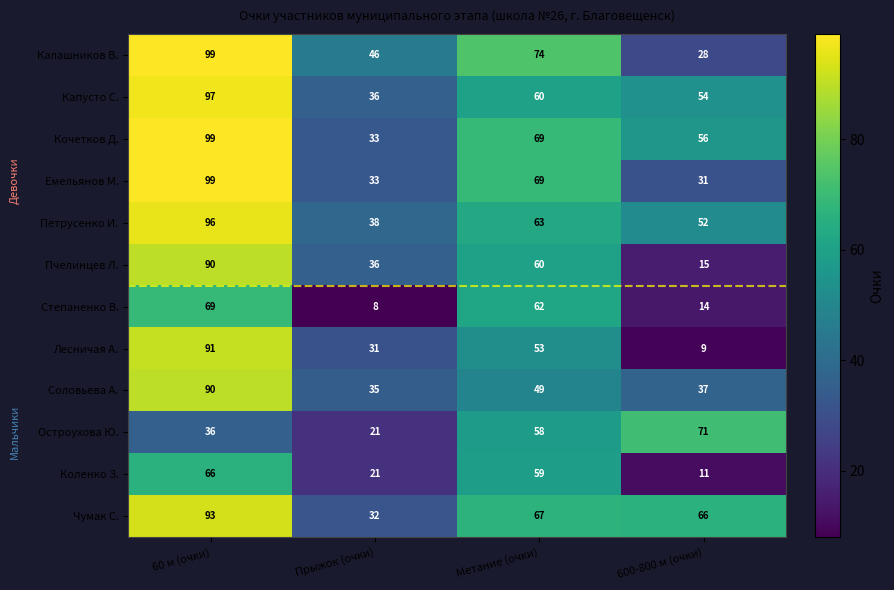

How many series are shown in this chart?

12